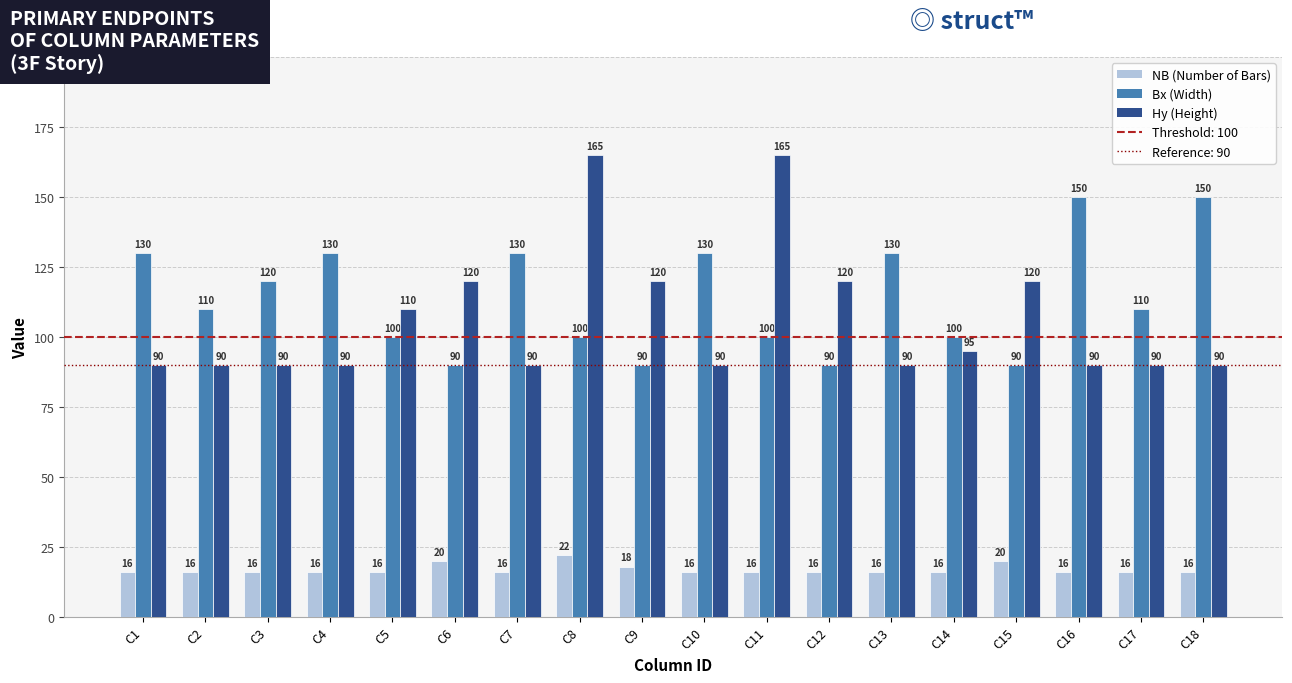

What is the difference between the highest and lowest values at C8?

143